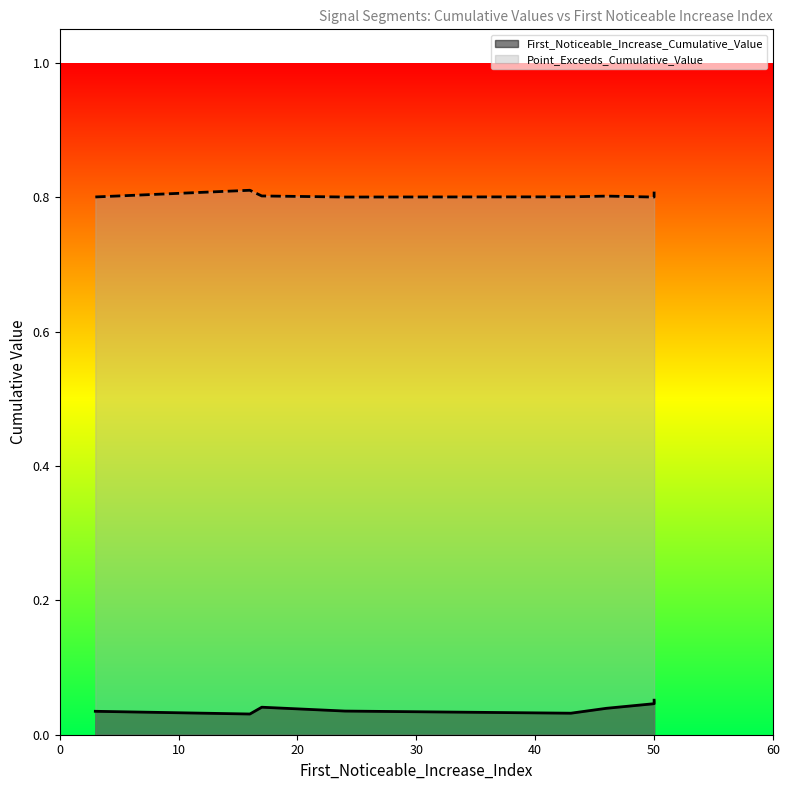

What is the spread (max minus min) of values at 50?

0.8